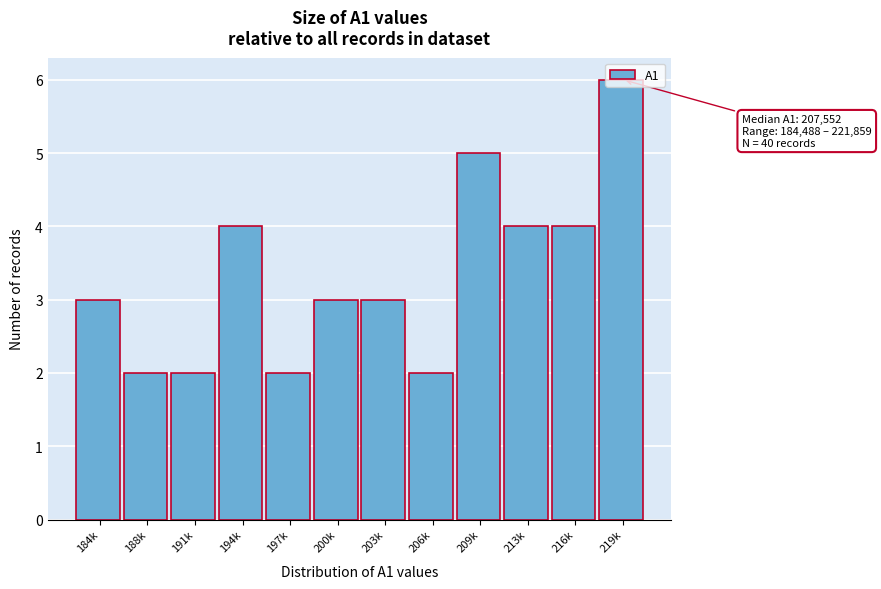

What is the difference between the maximum and minimum values?

4